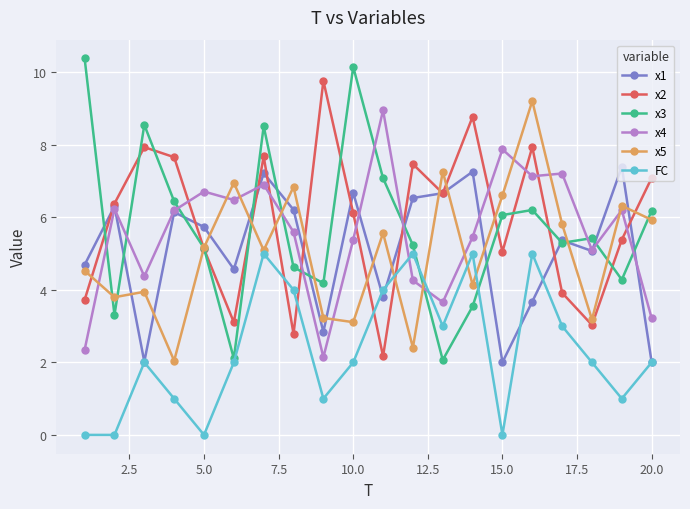

What is the value of the x4 point at the 10th from the left?

5.4